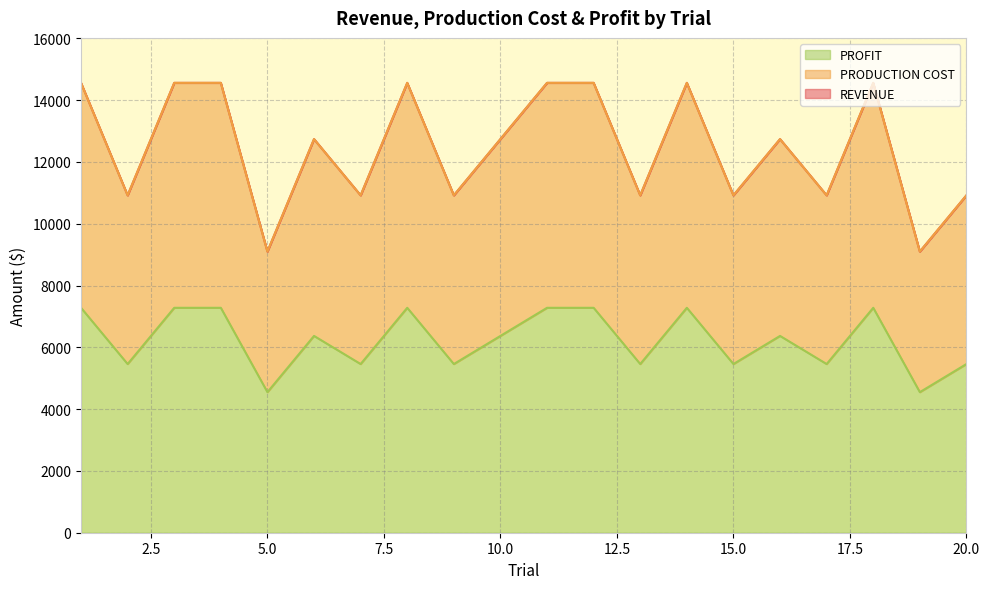

True or false: PROFIT has more than 1 interior local peaks.

True